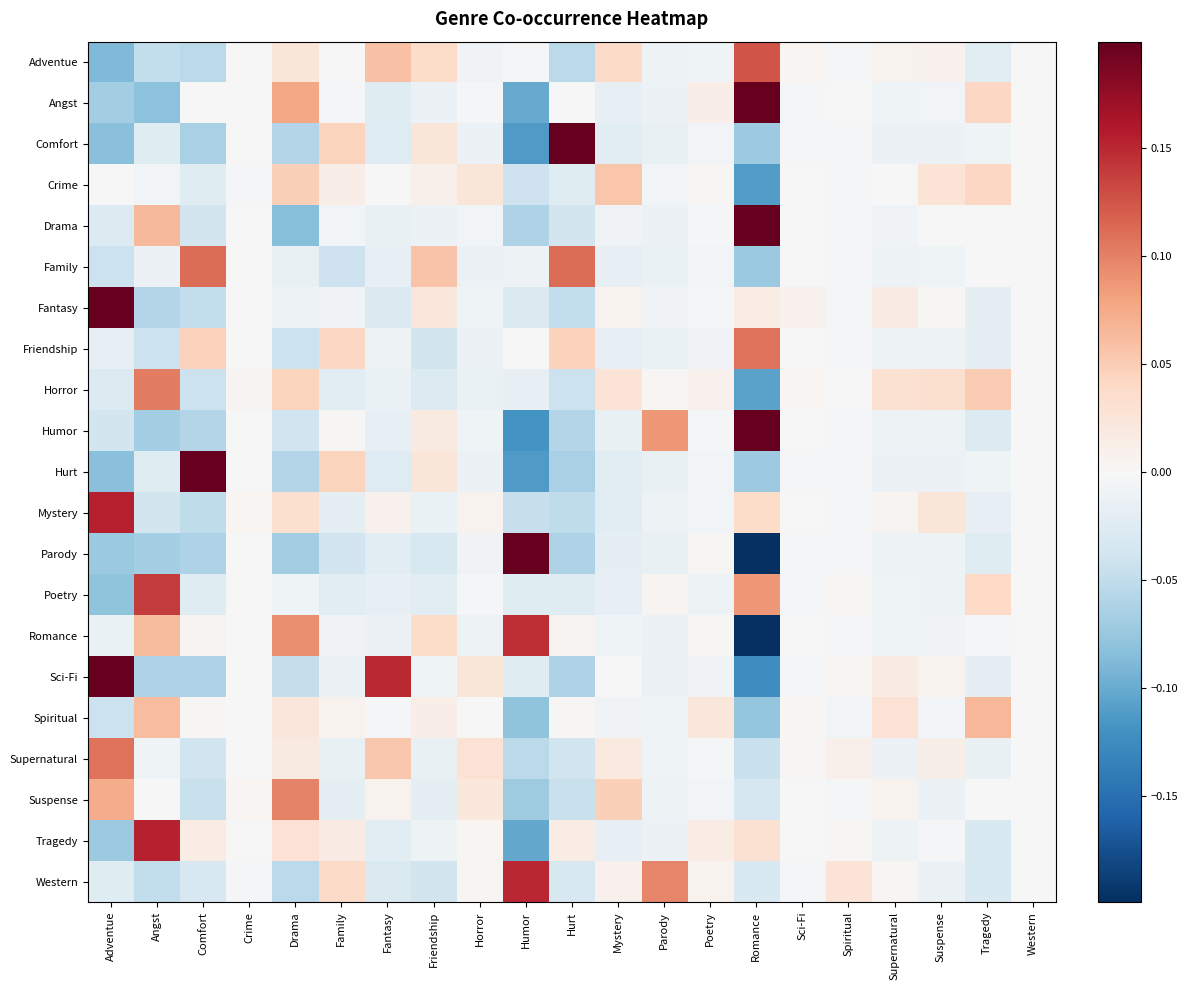

How many series are shown in this chart?

21